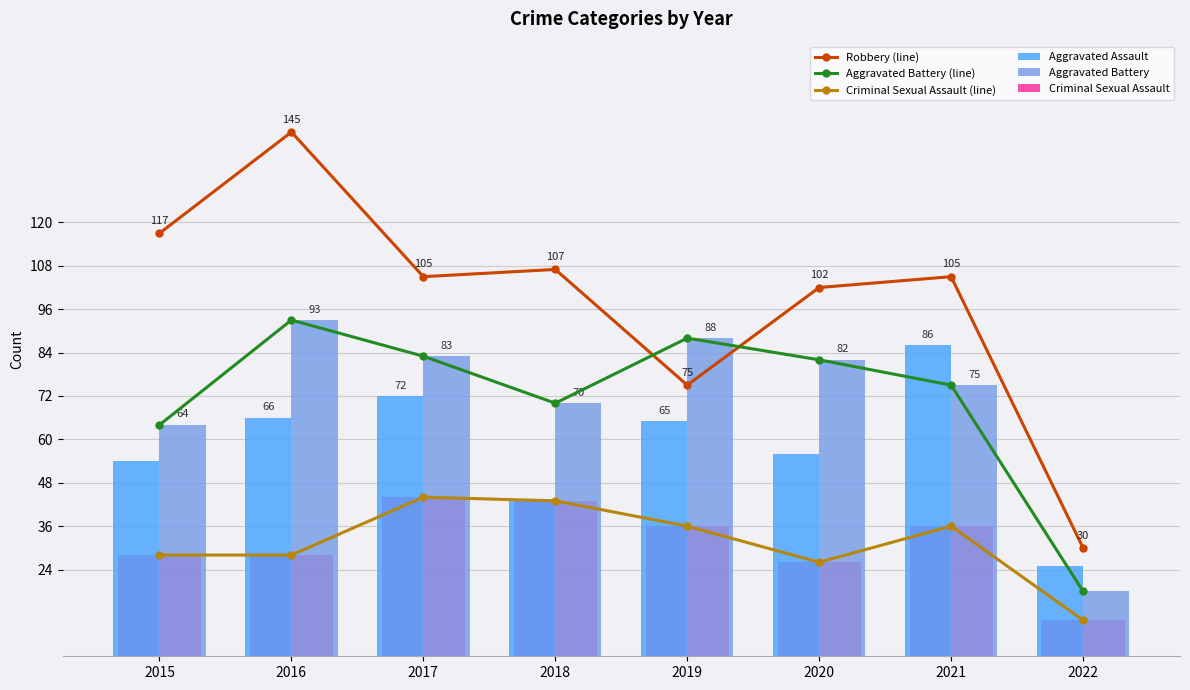

What is the average value of the Aggravated Battery (line) series?

72